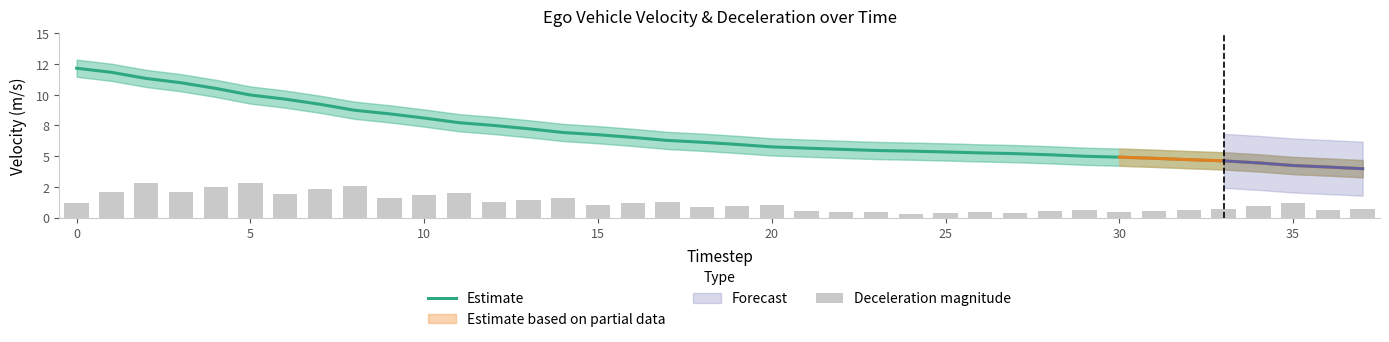

The Estimate series shows 4.7 at 32. True or false?

True